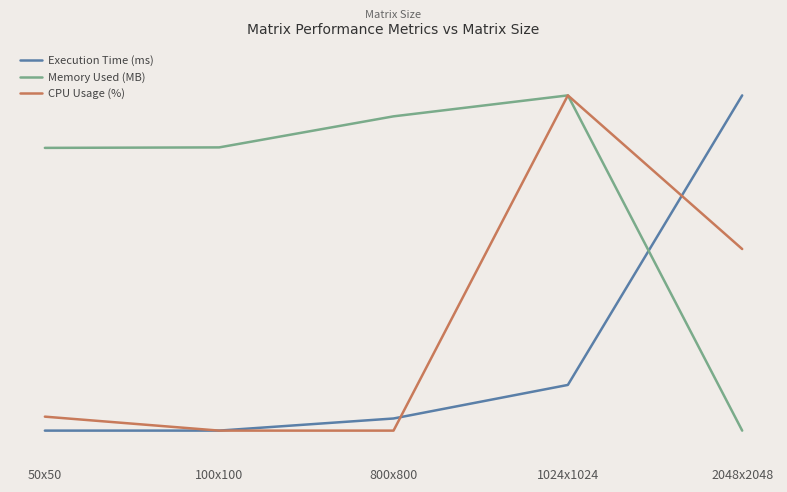

What are all the series names shown in the legend?

Execution Time (ms), Memory Used (MB), CPU Usage (%)